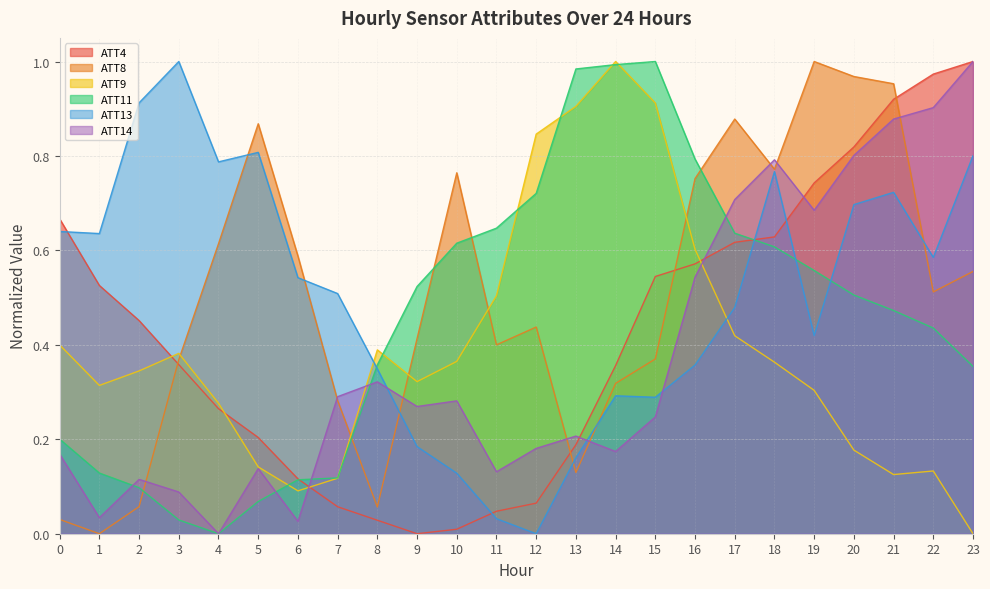

At which category does ATT4 reach its first local valley?

9